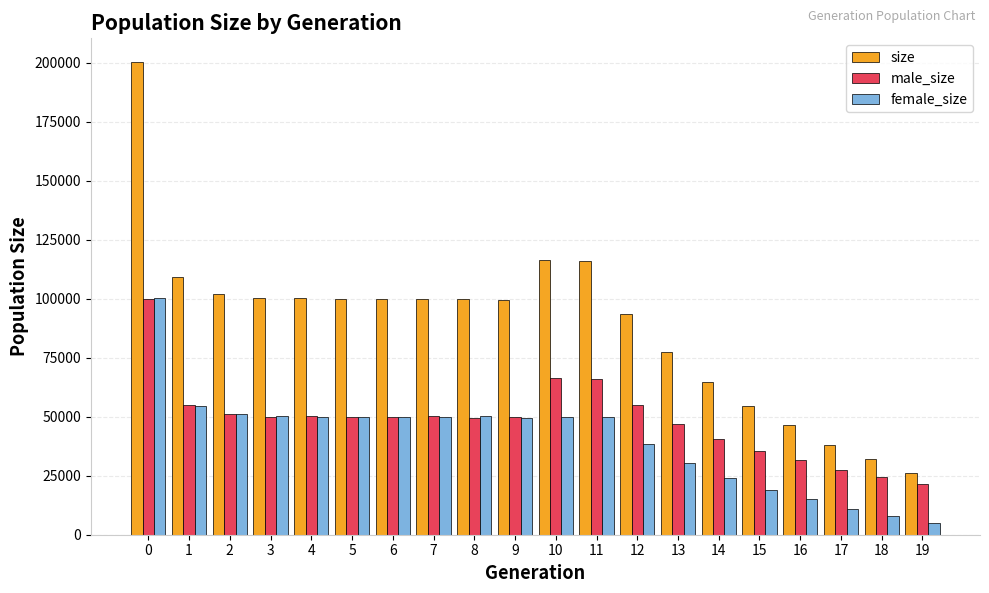

Read the size value at 18, to the nearest 100.

32200